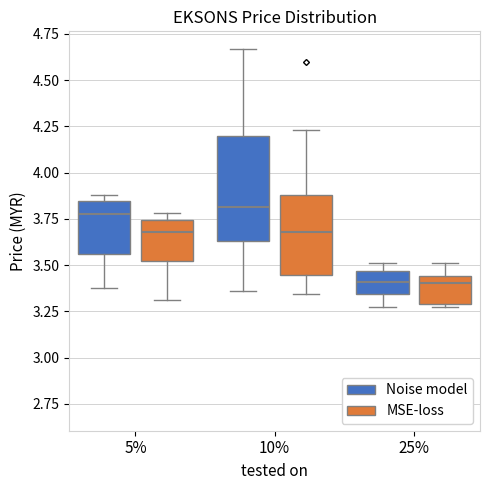

Where is the lower edge of the box for 25% (MSE-loss) on the y-axis? The values are not printed on the chart, so give them approximately, as read against the axis.

3.30